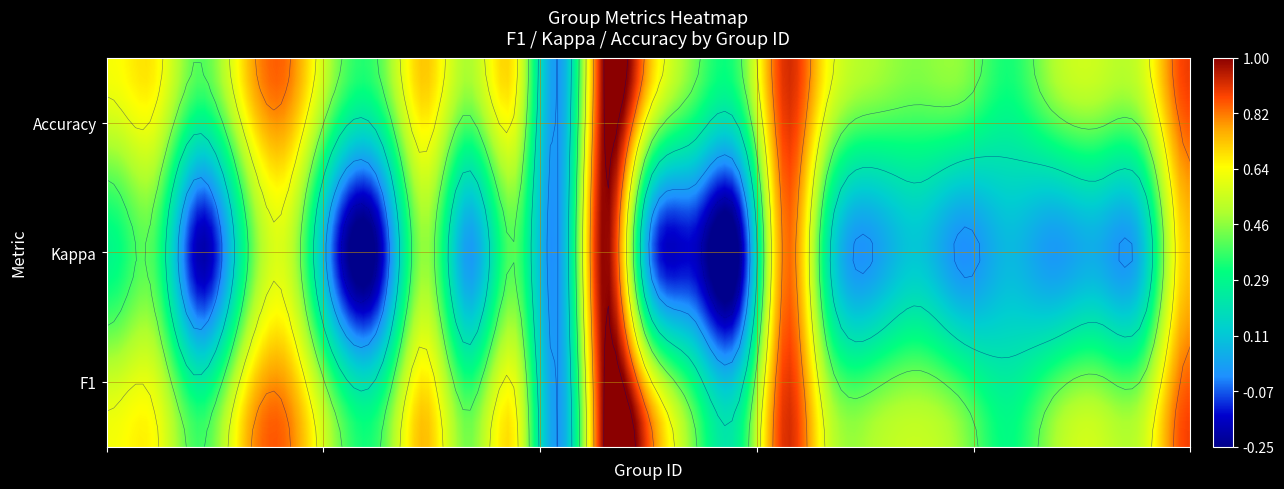

Which has a higher value, 7 or 3?

7